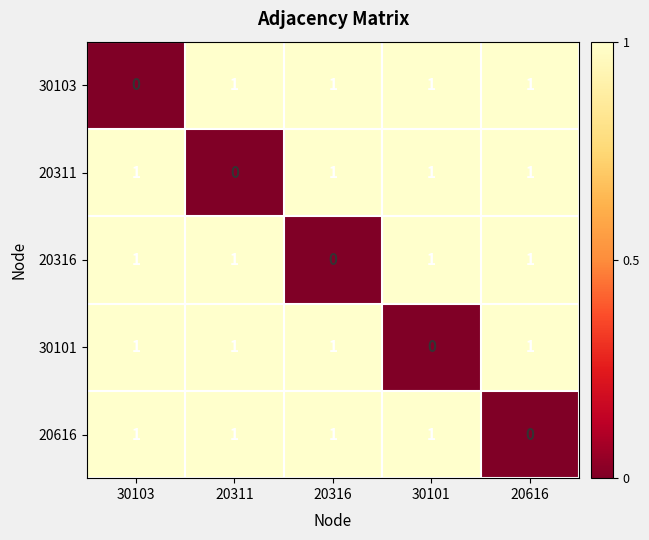

The 20311 series shows 1 at 20616. True or false?

True